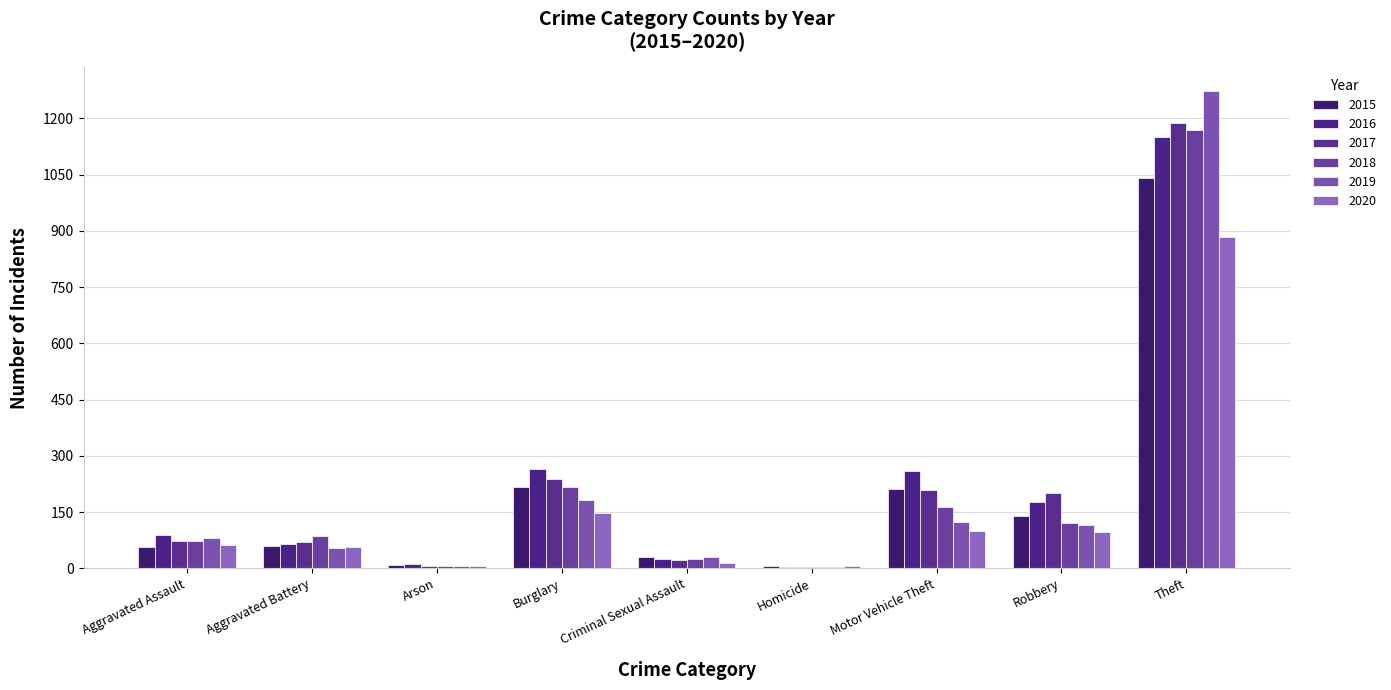

What is the difference between the maximum and minimum values in the 2015 series?

1036